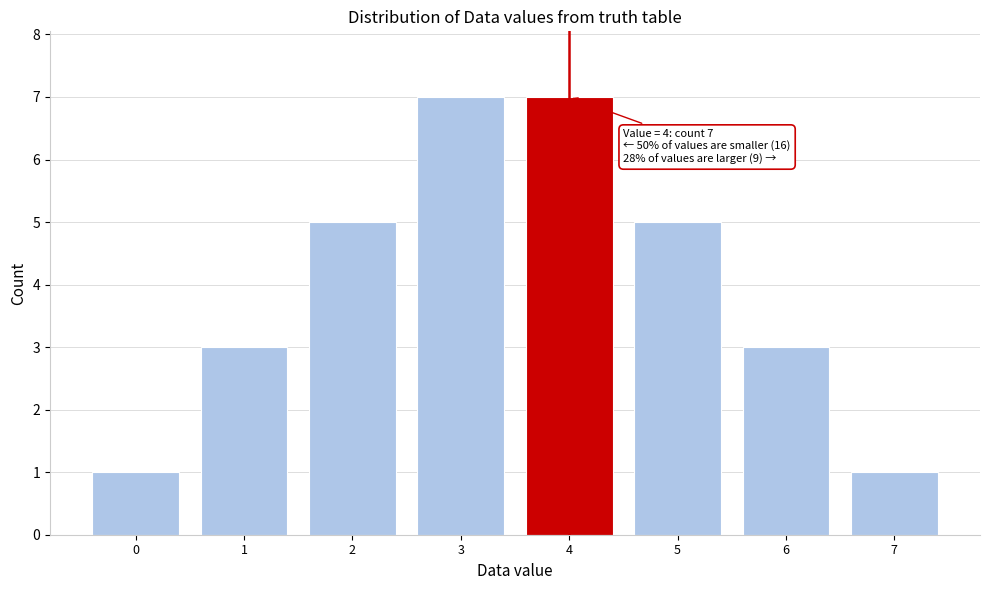

Reading left to right, what are all the values shown in this chart?

1	3	5	7	7	5	3	1